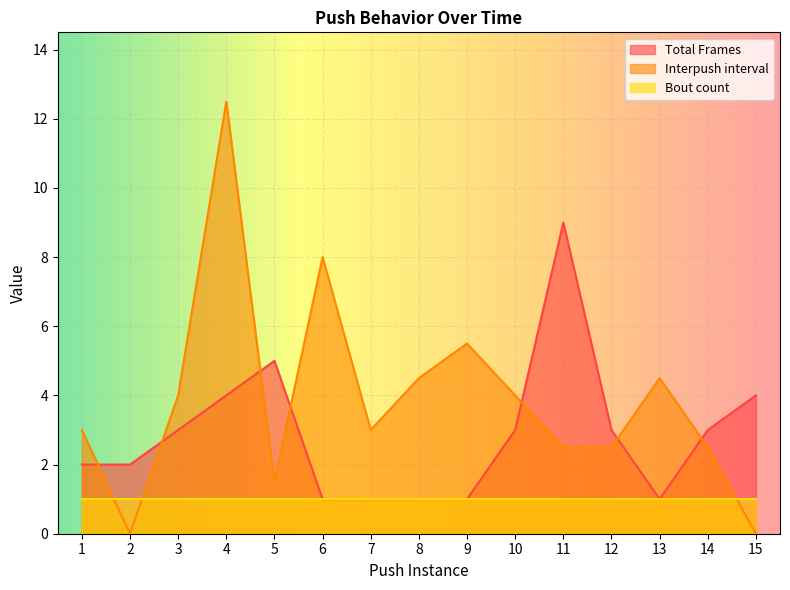

How many times do Total Frames and Interpush interval cross each other?

7